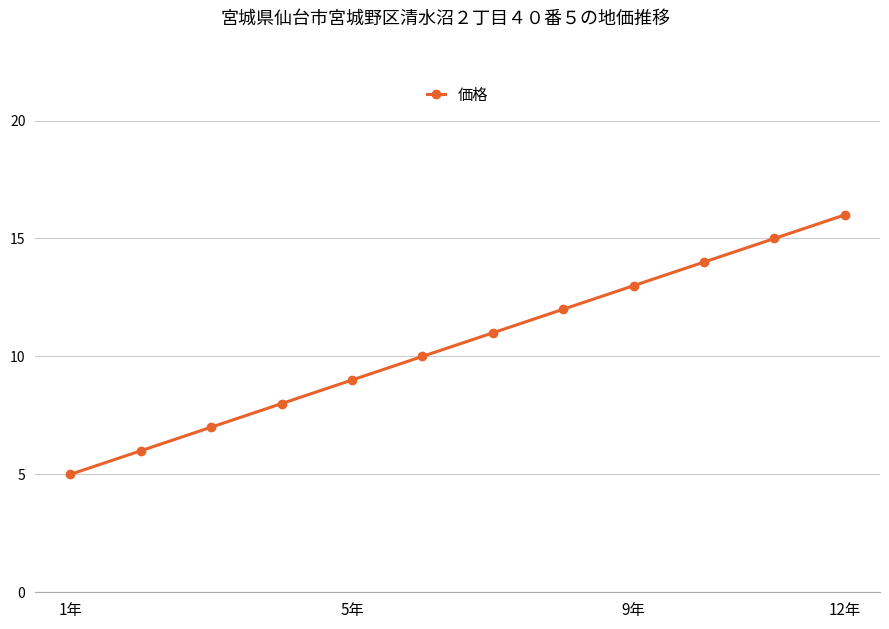

What is the smallest value displayed?

5